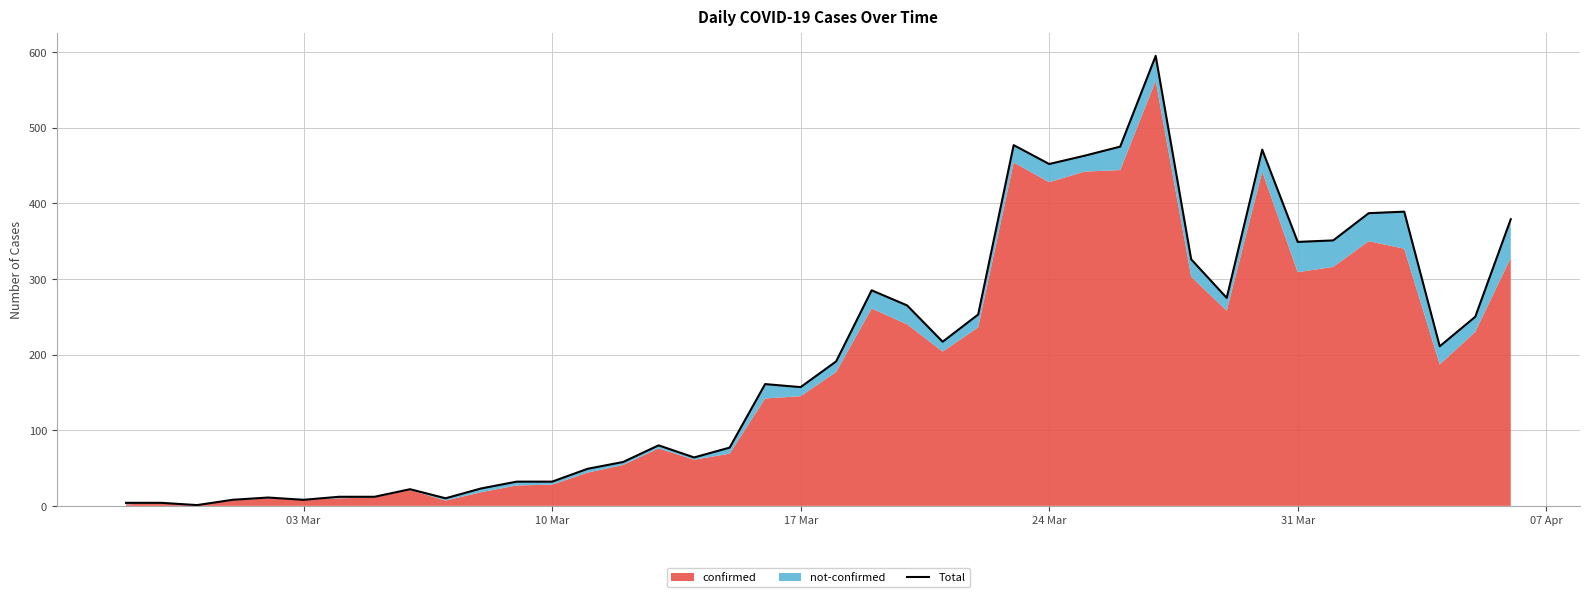

What is the difference between the maximum and minimum values?

594